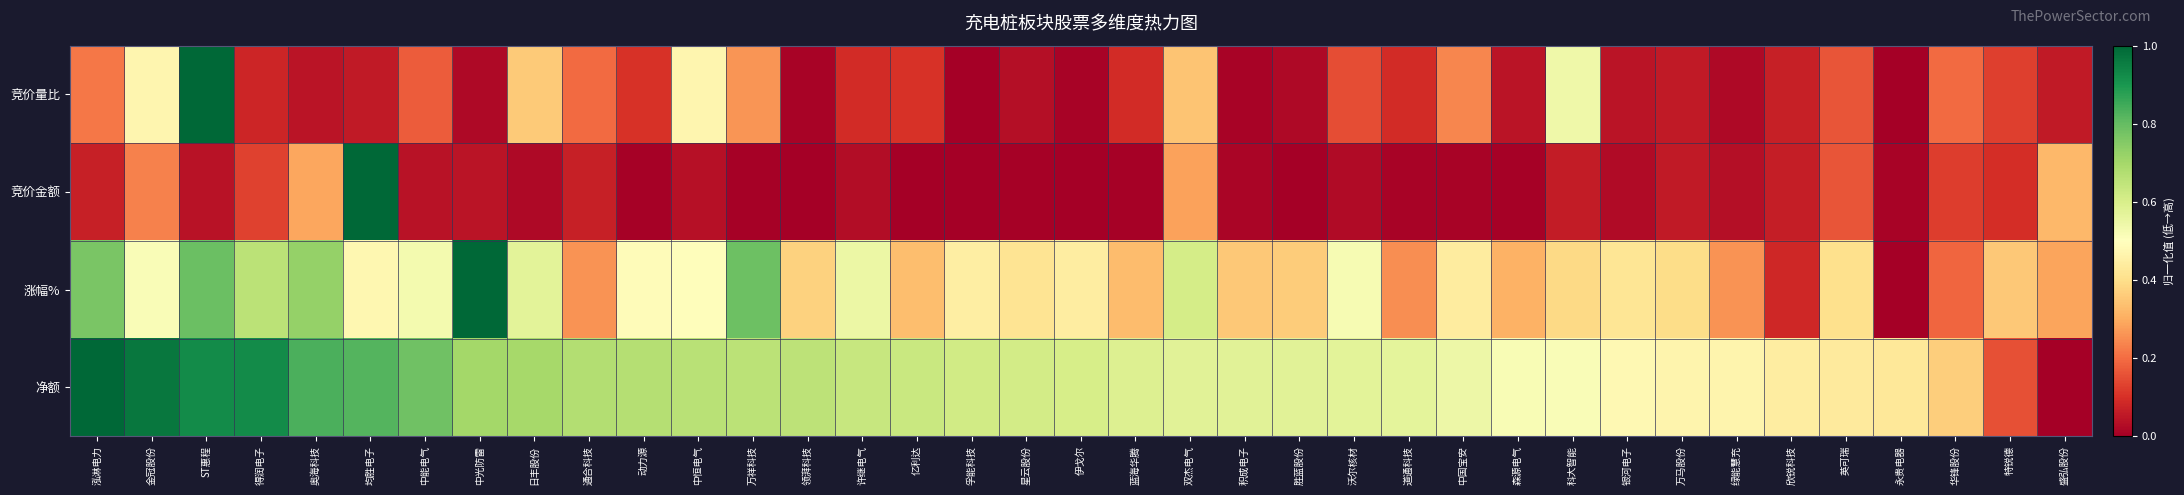

What is the maximum value shown in the chart?

1.0